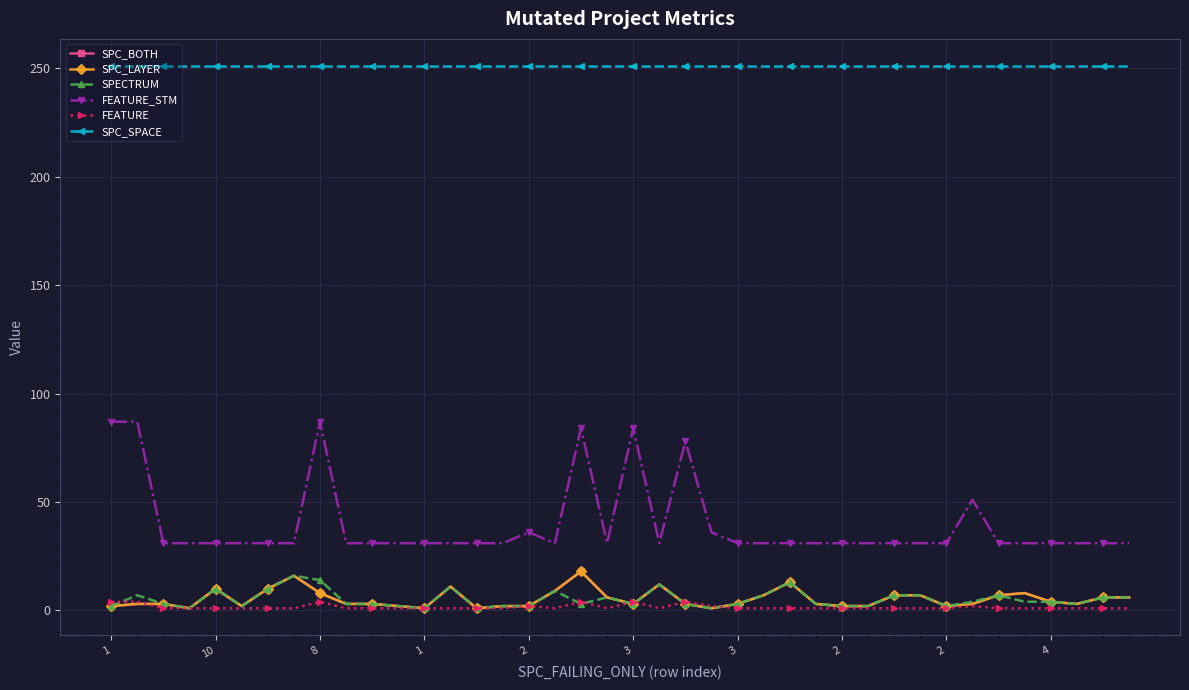

How many lines are shown in the chart?

6